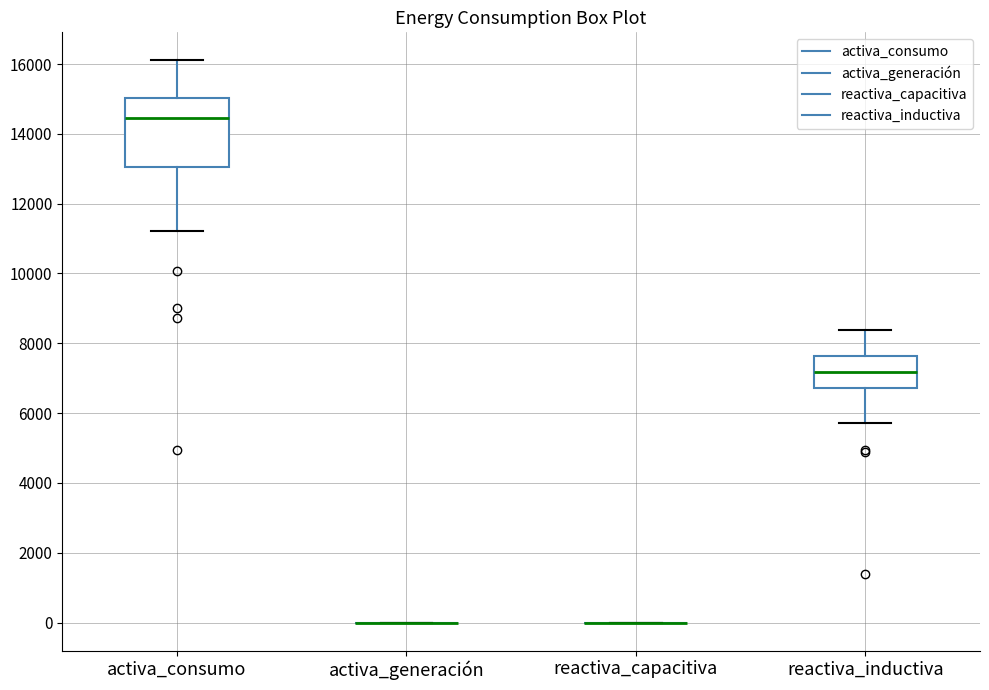

Where does the median line of the box for activa_consumo sit on the y-axis? The values are not printed on the chart, so give them approximately, as read against the axis.

14400